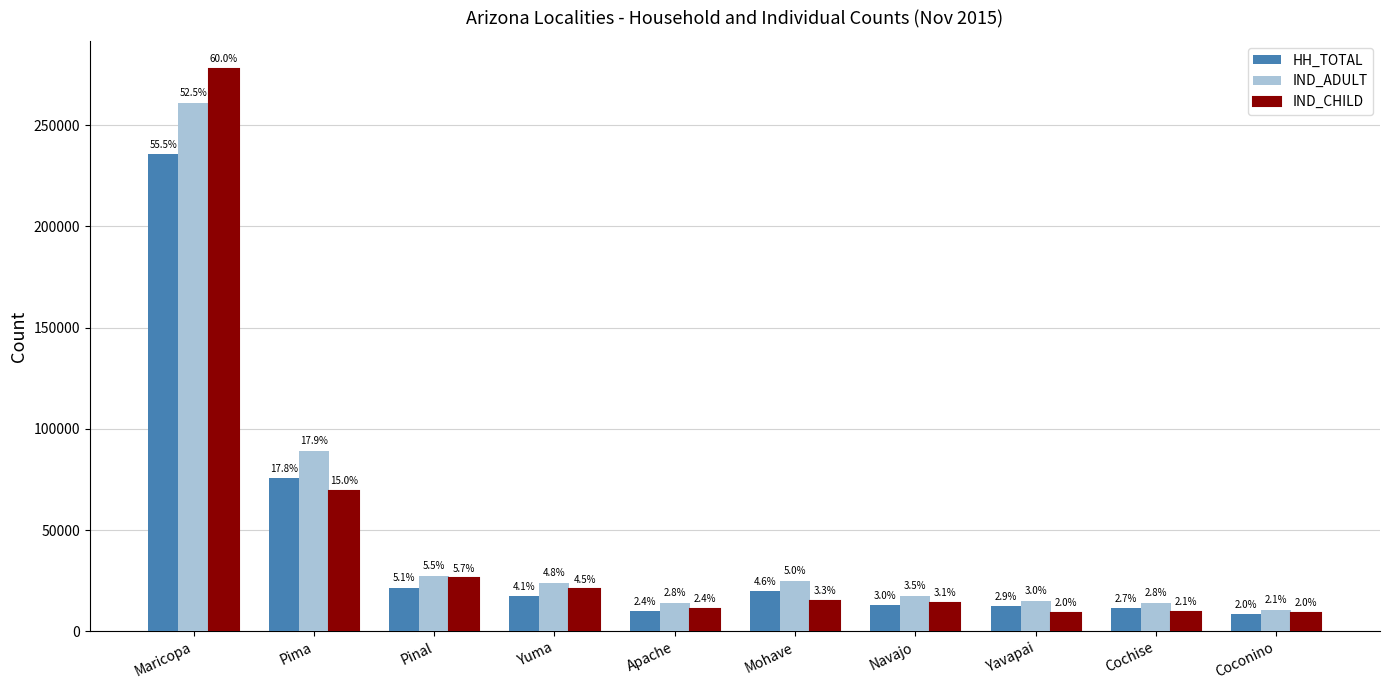

Rank the series by their average value, from lowest to highest.

HH_TOTAL, IND_CHILD, IND_ADULT